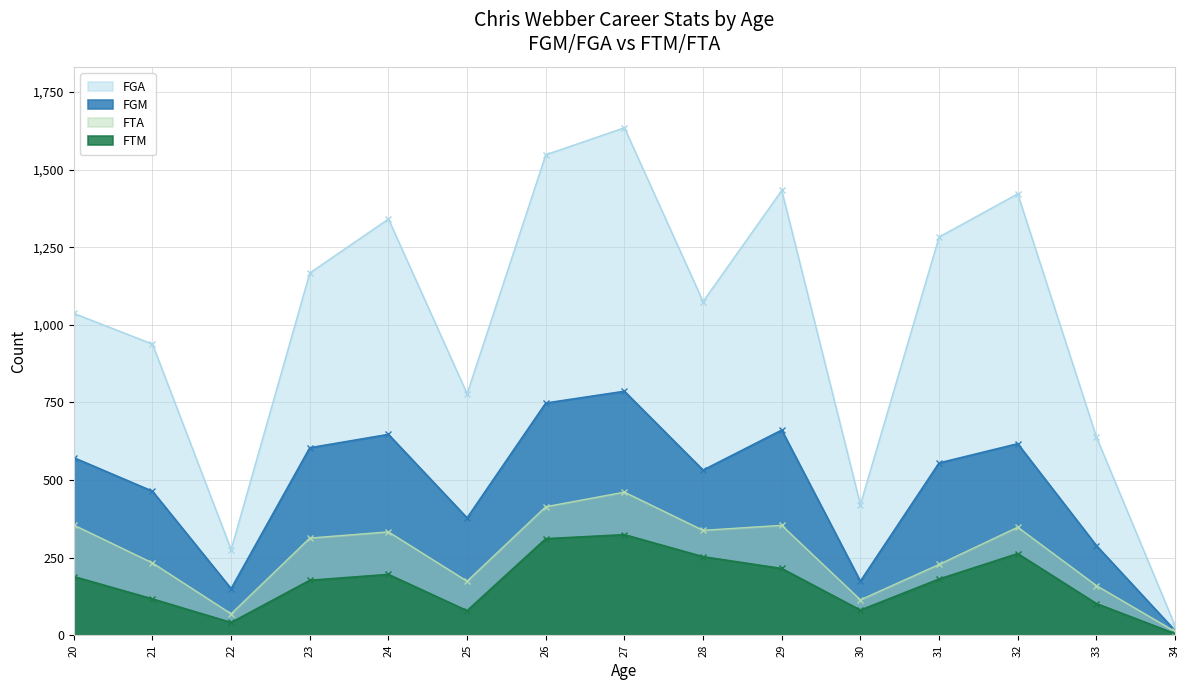

Count the number of categories in the chart.

15